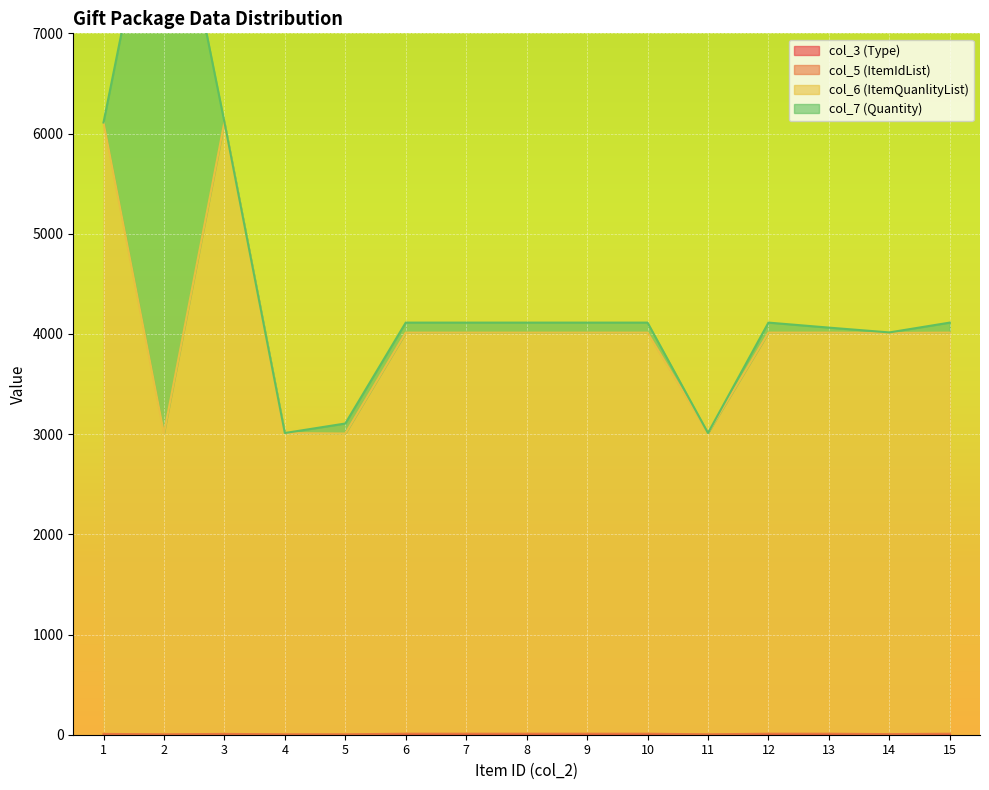

Which category has the lowest value in the col_5 (ItemIdList) series?

2